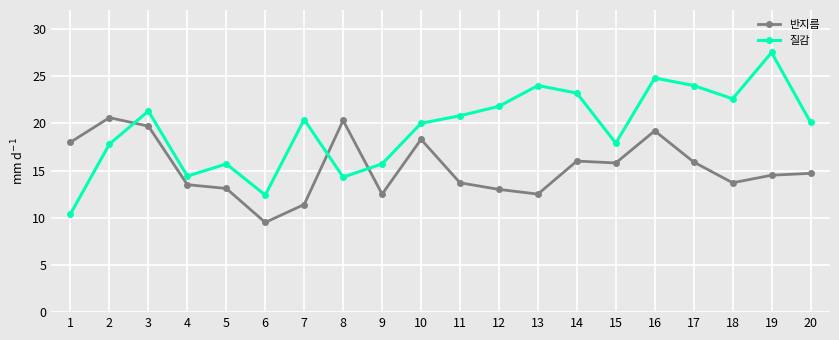

Is the value of 질감 at 3 greater than the value of 반지름 at 19?

Yes